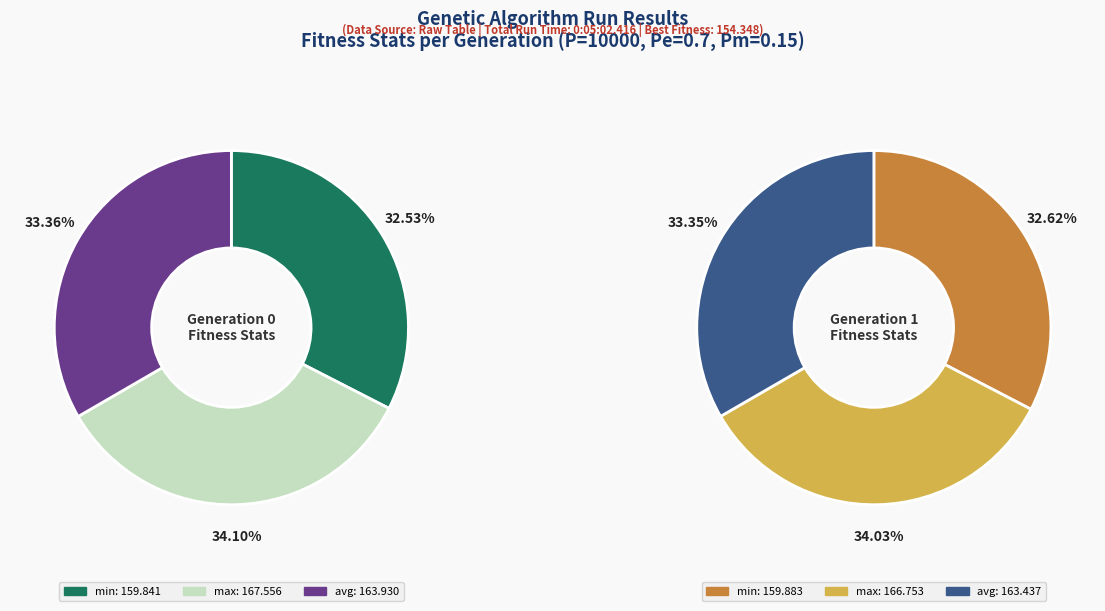

Which has a higher value, gen 0 or gen 1?

gen 1